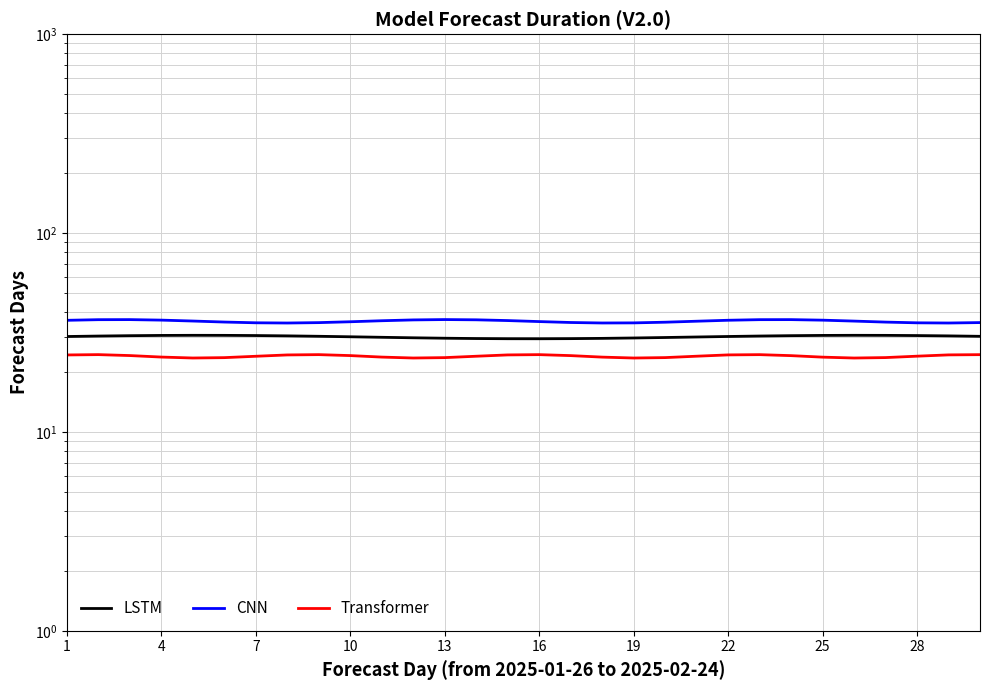

How many interior local valleys does the CNN series have?

3